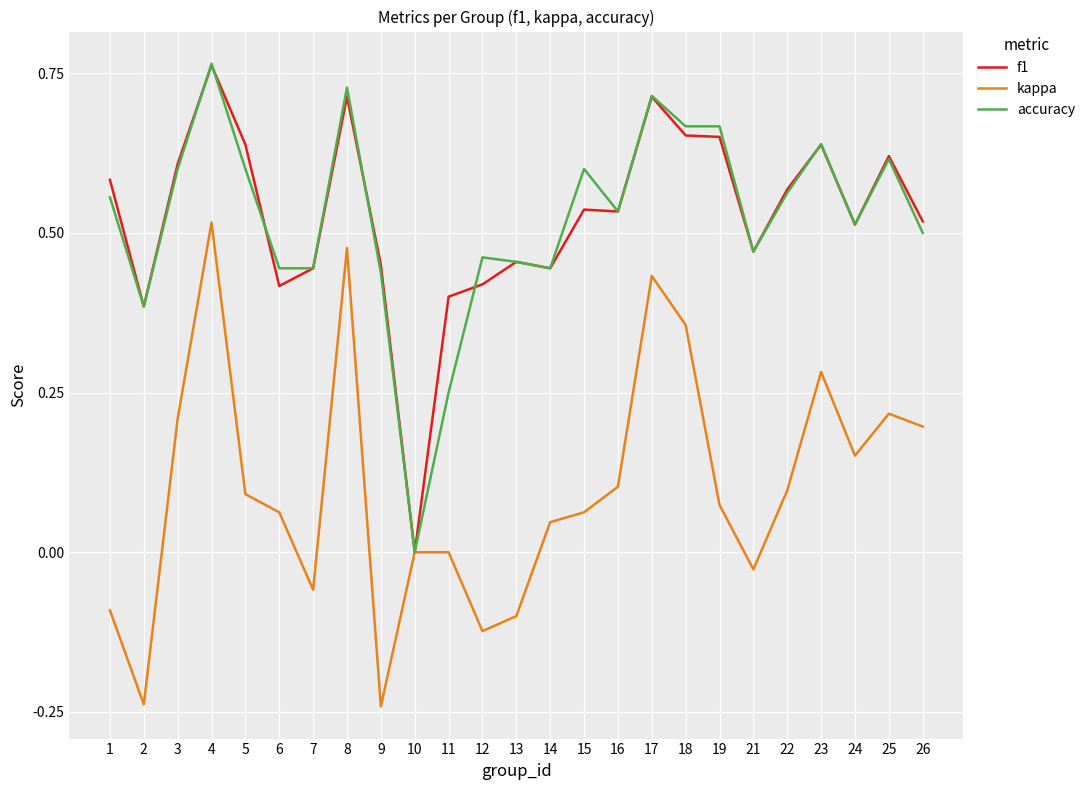

Which label corresponds to the largest value in the chart?

4